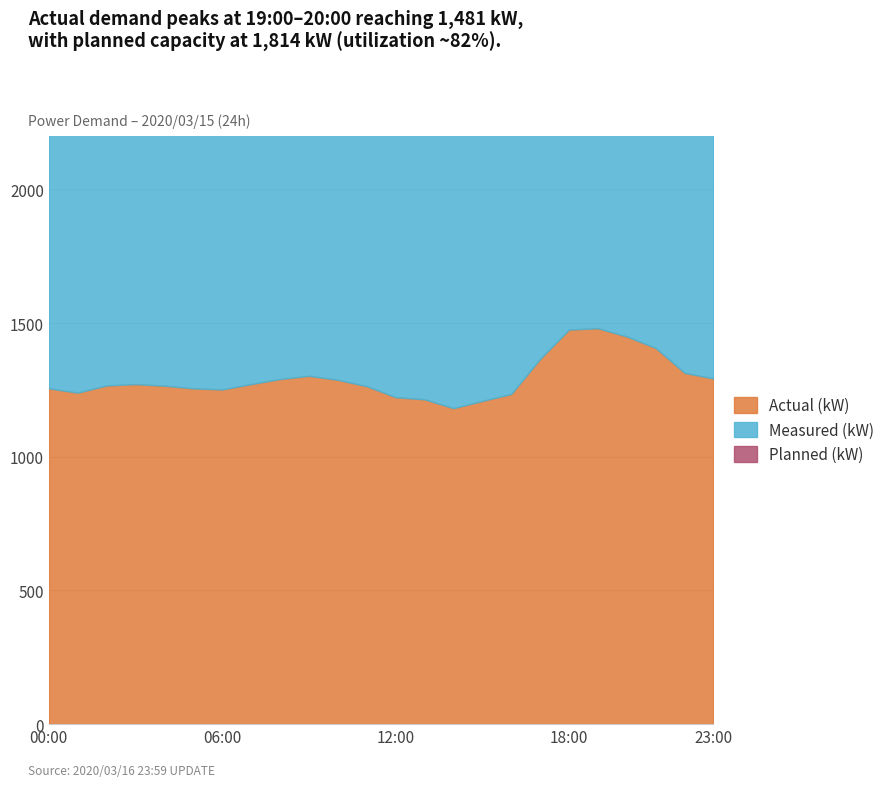

Which category has the highest value across all series?

19:00